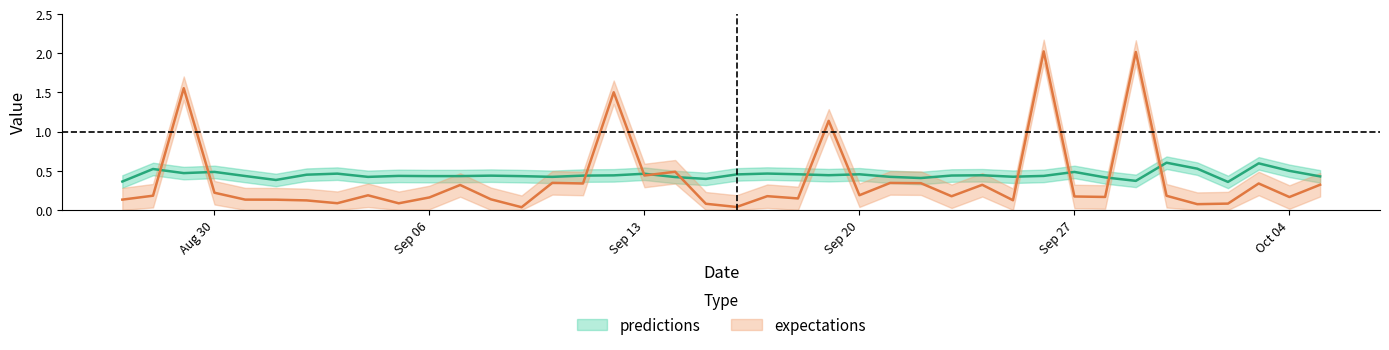

Reading left to right, what are all the values shown in this chart?

expectations: 0.1	0.2	1.6	0.2	0.1	0.1	0.1	0.1	0.2	0.1	0.2	0.3	0.1	0.0	0.3	0.3	1.5	0.4	0.5	0.1	0.0	0.2	0.1	1.1	0.2	0.3	0.3	0.2	0.3	0.1	2.0	0.2	0.2	2.0	0.2	0.1	0.1	0.3	0.2	0.3
predictions: 0.4	0.5	0.5	0.5	0.4	0.4	0.5	0.5	0.4	0.4	0.4	0.4	0.4	0.4	0.4	0.4	0.4	0.5	0.4	0.4	0.5	0.5	0.5	0.4	0.5	0.4	0.4	0.4	0.4	0.4	0.4	0.5	0.4	0.4	0.6	0.5	0.4	0.6	0.5	0.4